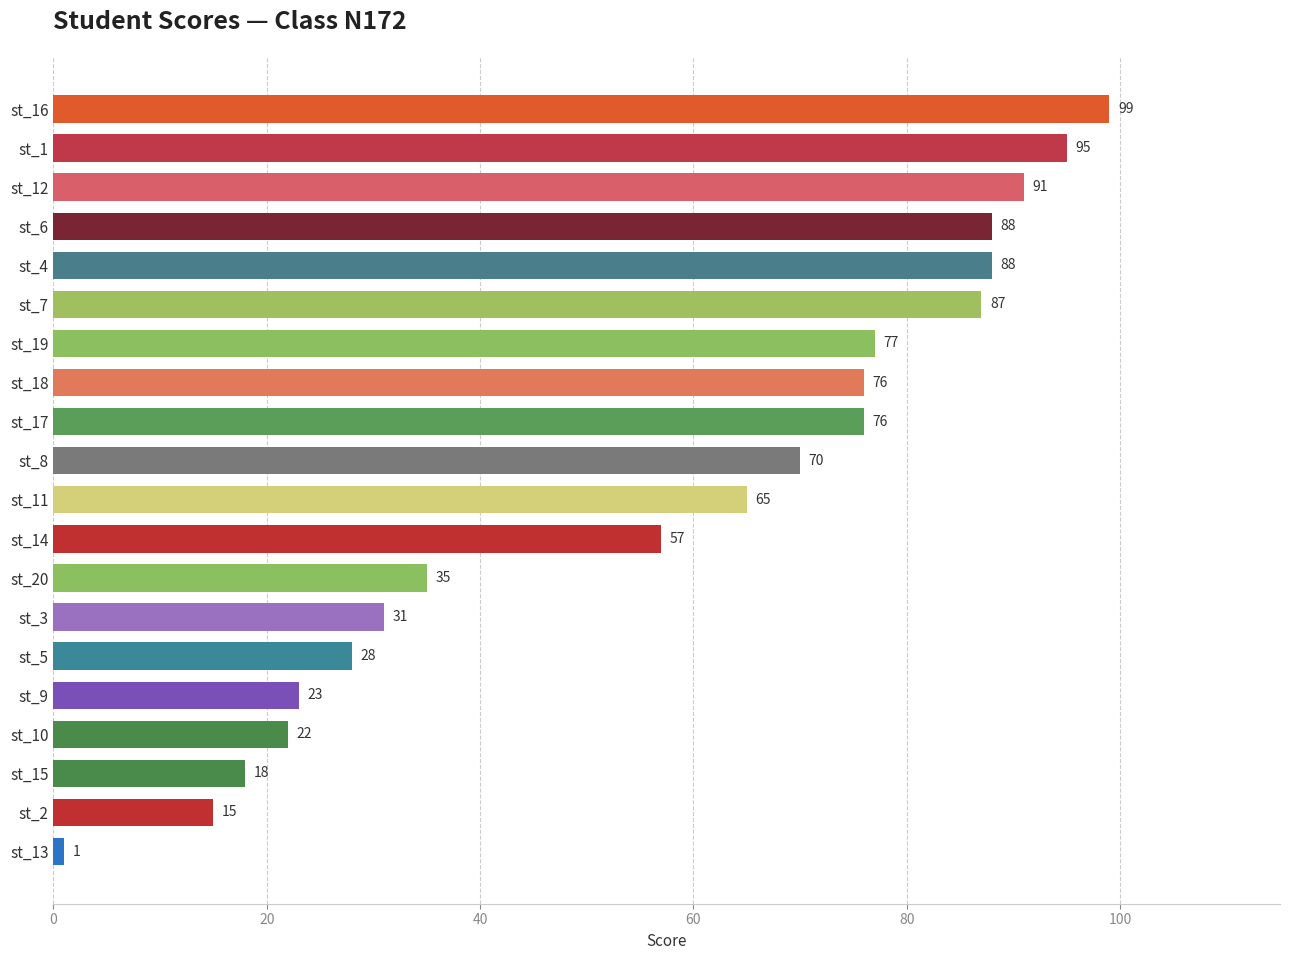

What is the smallest value displayed?

1